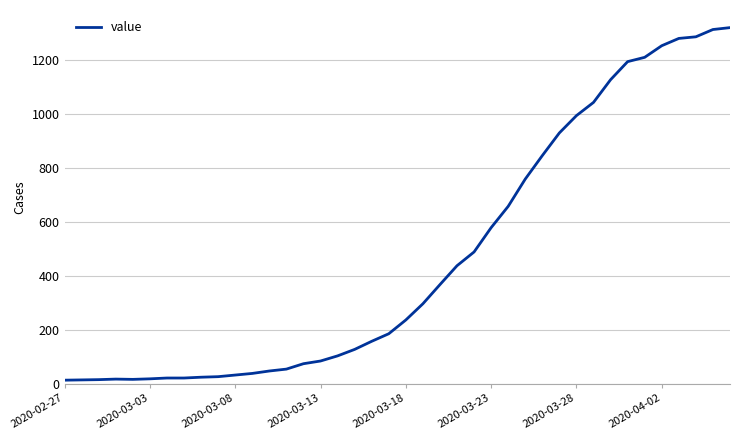

What is the maximum value shown in the chart?

1319